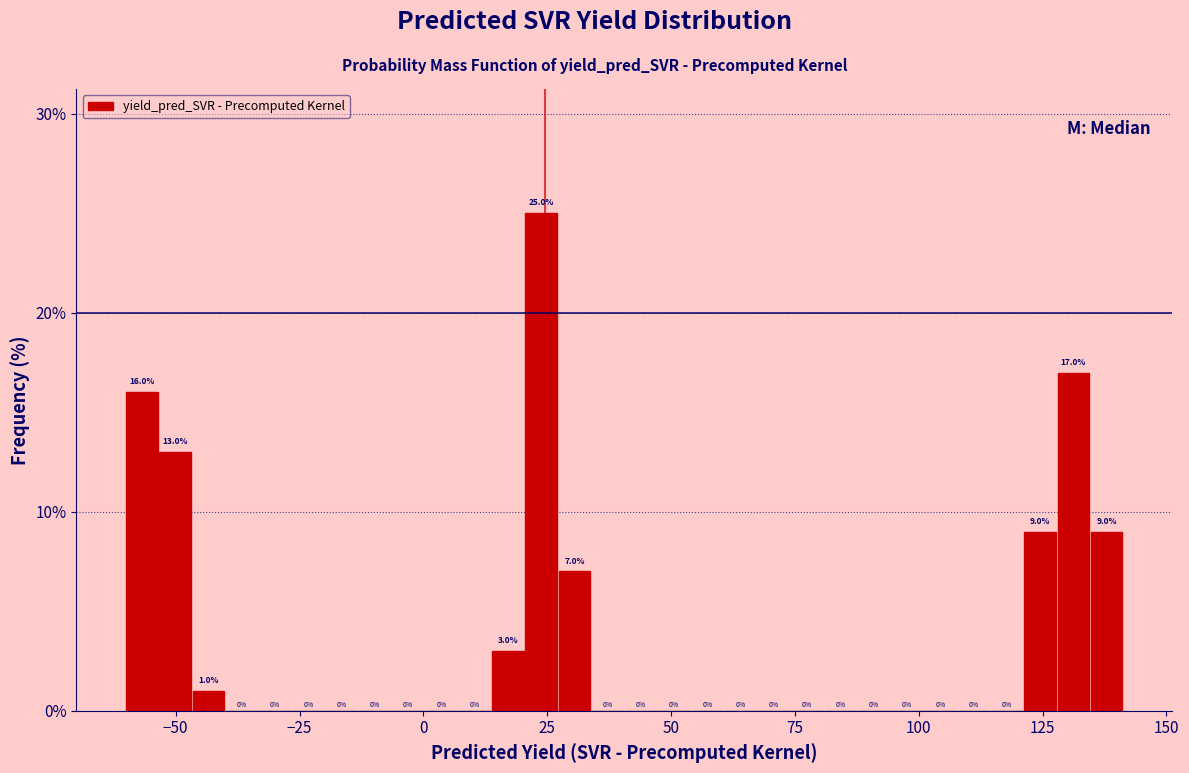

Around what value on the x-axis is the tallest bar? Give the approximate position of its centre, as read against the axis.

25